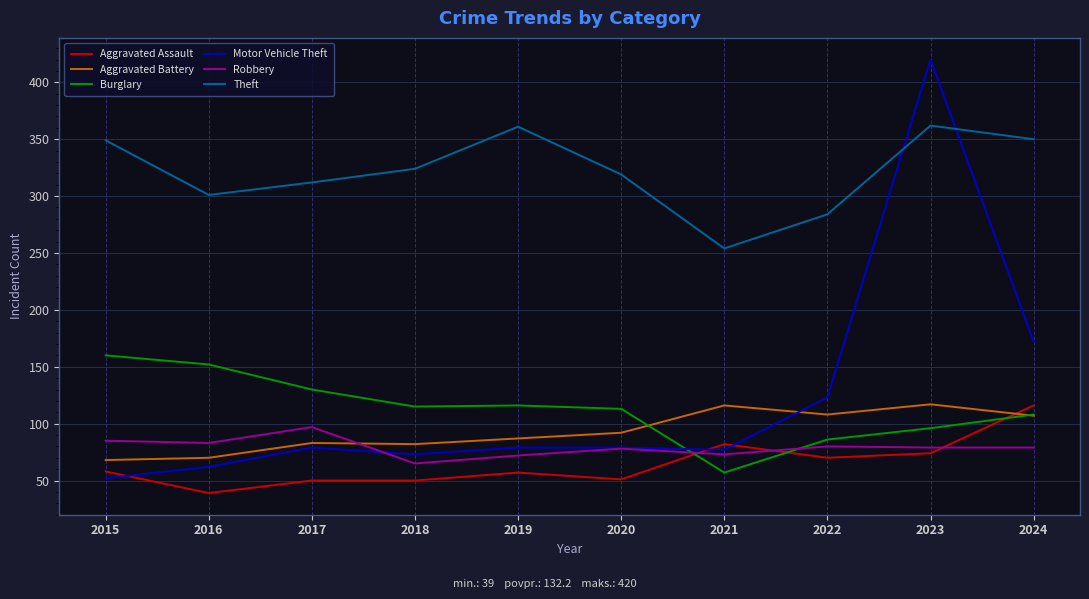

What is the sum of the Robbery values at 2024 and 2019?

151